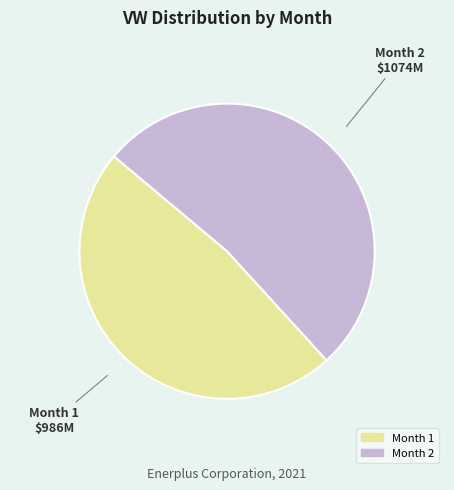

Count the number of slices in the pie.

2